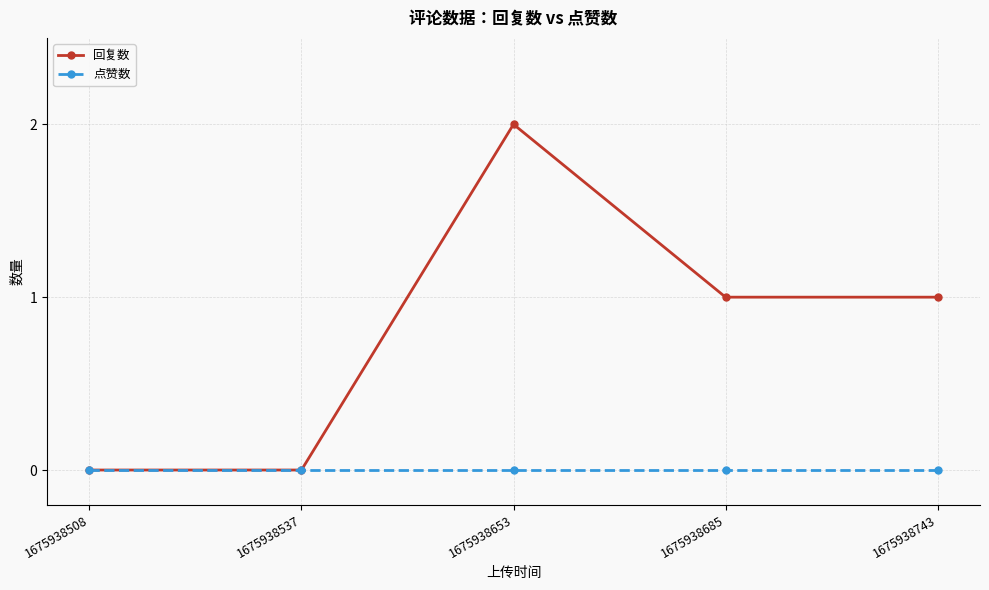

How many lines are shown in the chart?

2